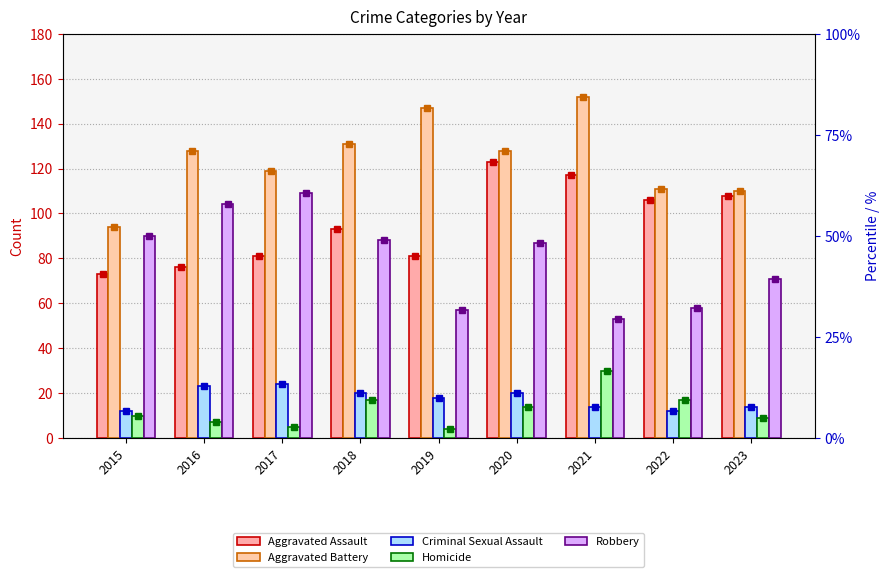

Which series changed the most between 2016 and 2018?

Aggravated Assault